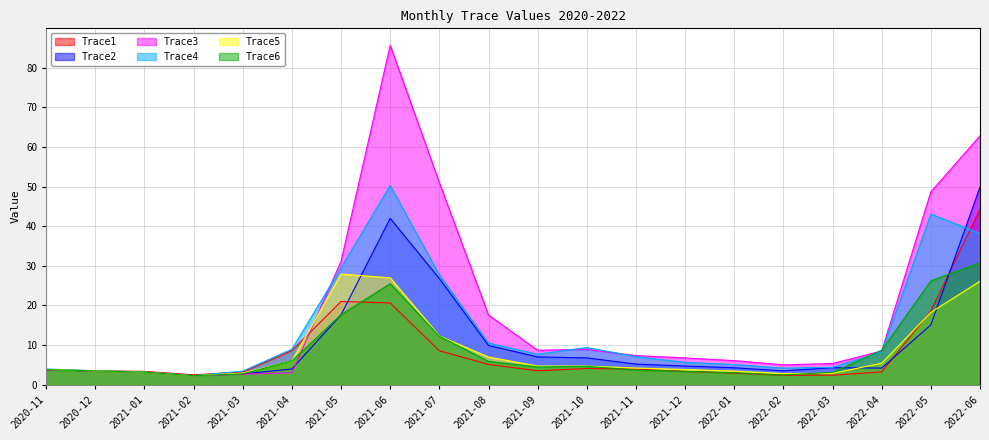

What is the difference between the maximum and minimum values in the Trace6 series?

28.5